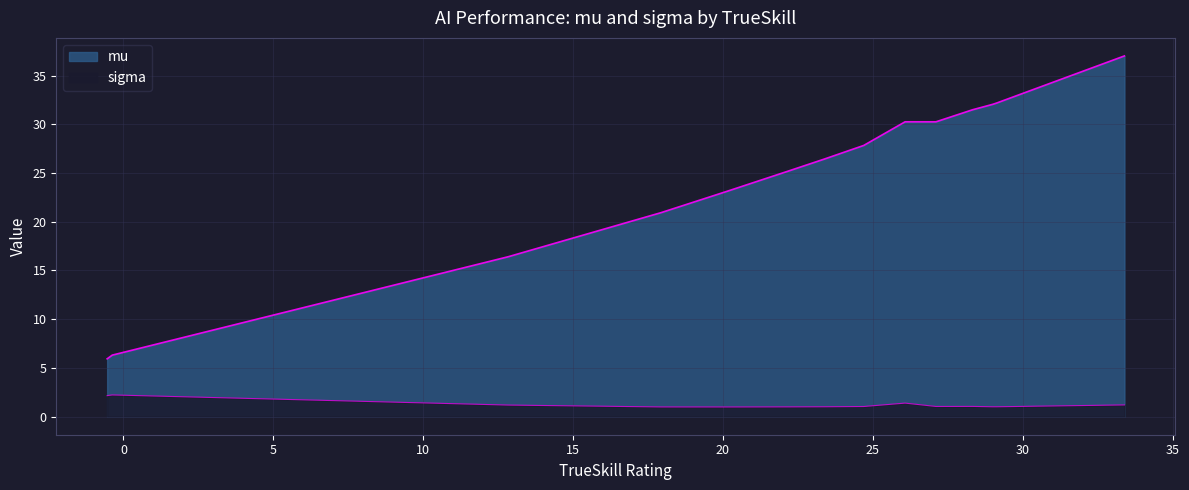

True or false: sigma and mu cross at least once.

False